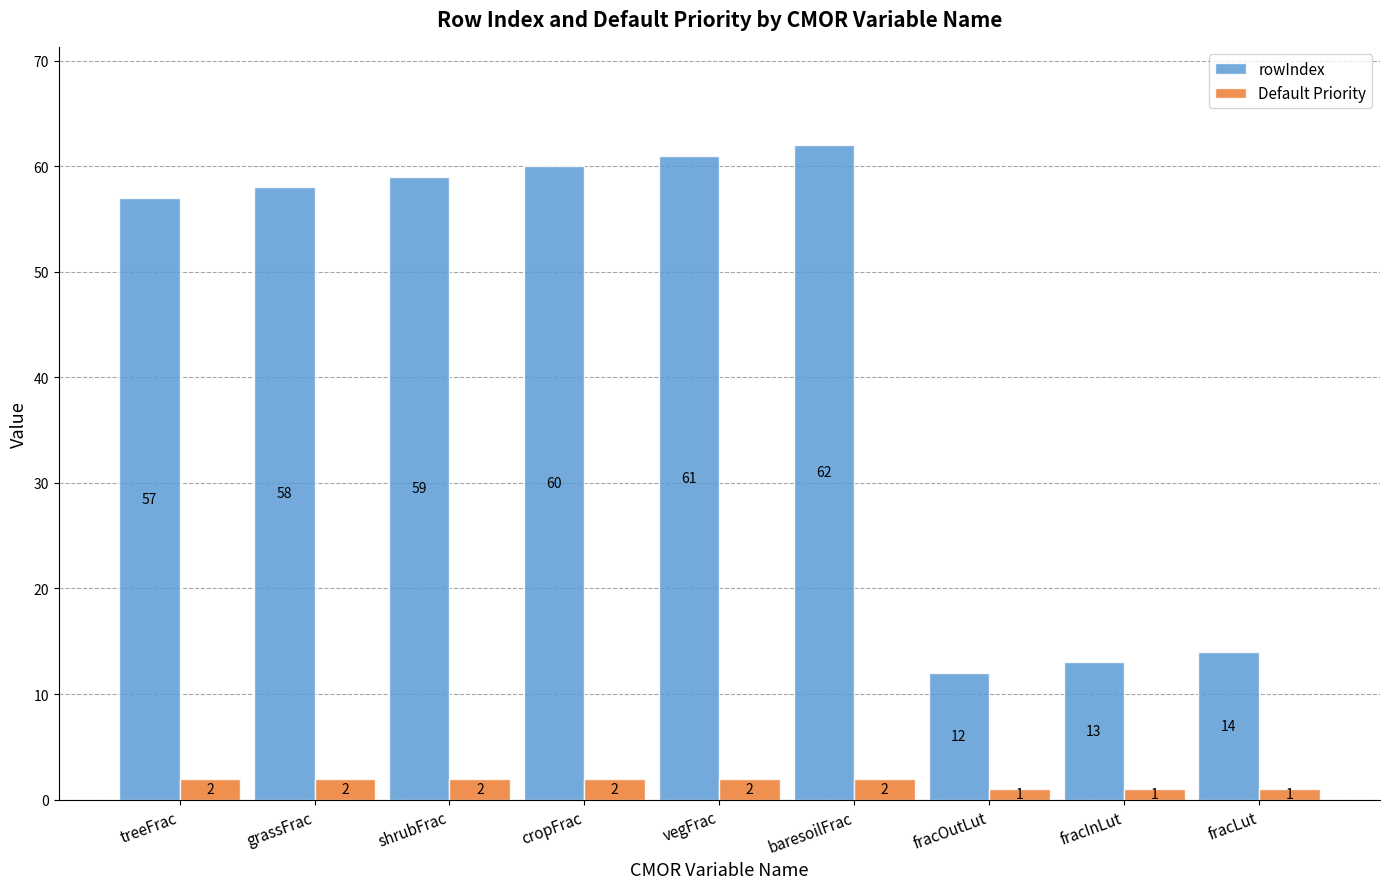

How many categories are shown in the chart?

9